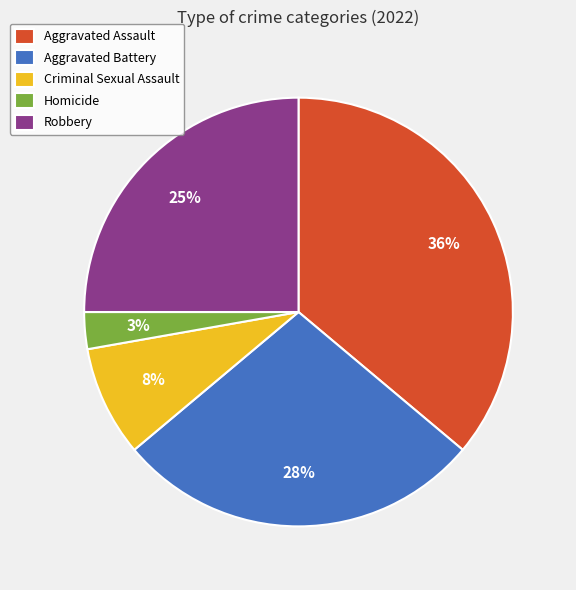

What is the ratio of the value at Homicide to the value at Aggravated Battery?

0.1